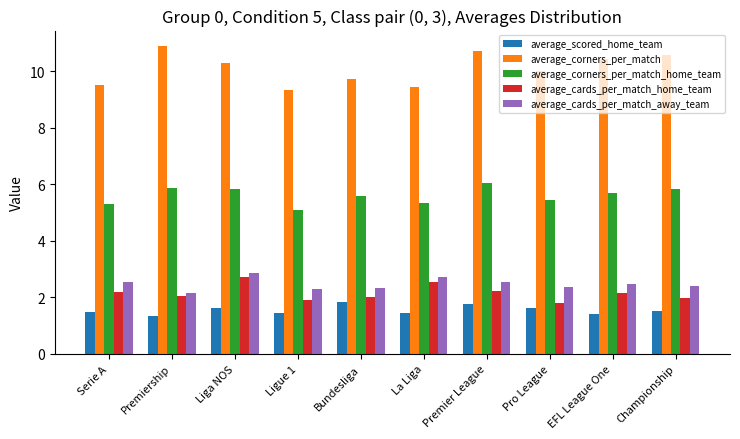

What is the spread (max minus min) of values at Pro League?

8.4